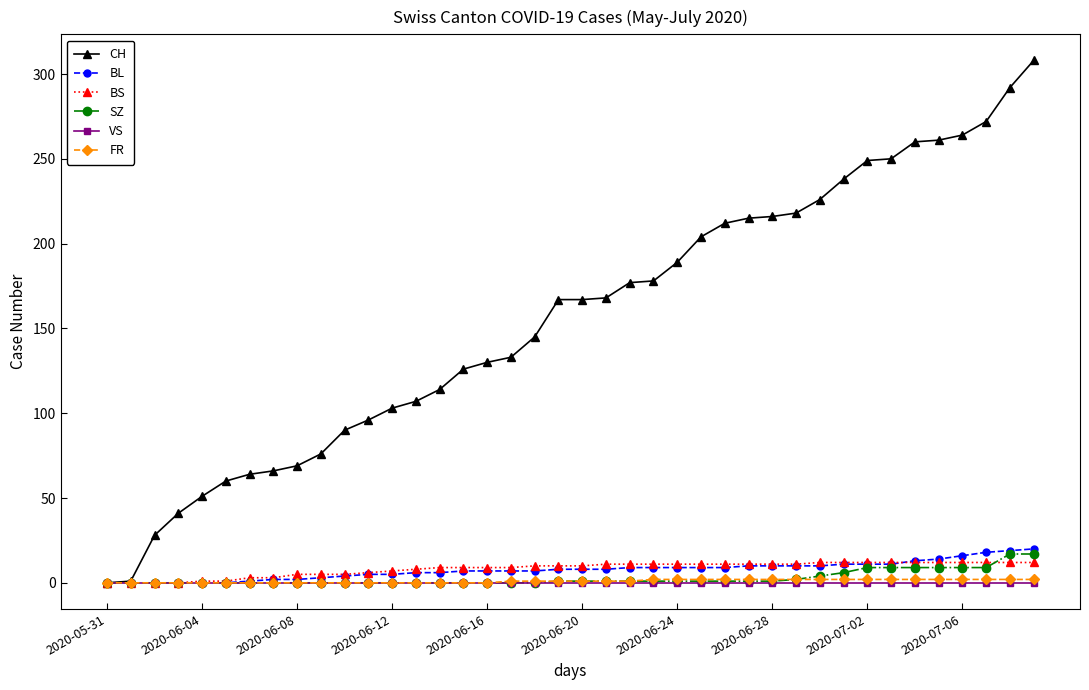

What is the value of the SZ point at the 36th from the left?

9